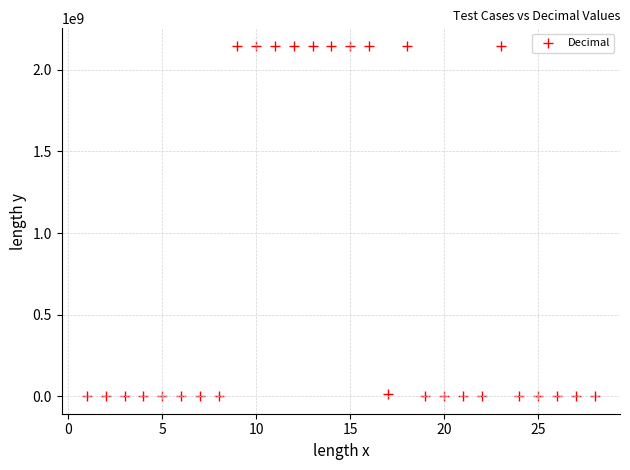

What is the range of X values (max minus min)?

27